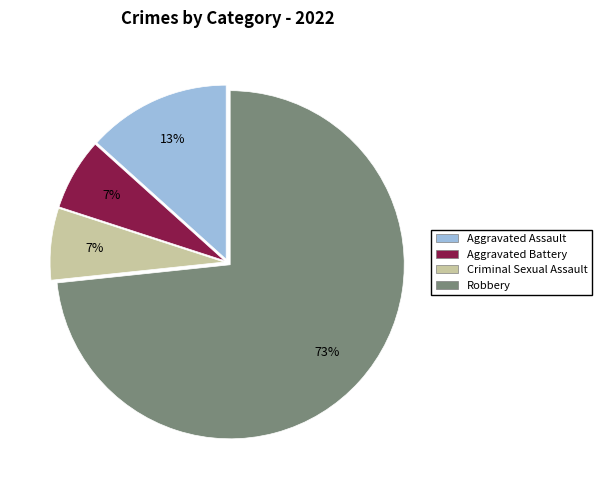

To the nearest percent, what is the average slice percentage?

25%